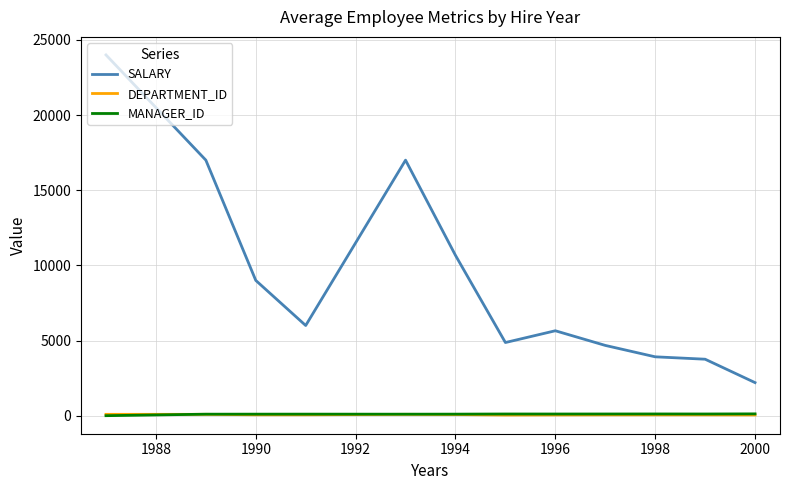

Which series has the largest total across all categories?

SALARY